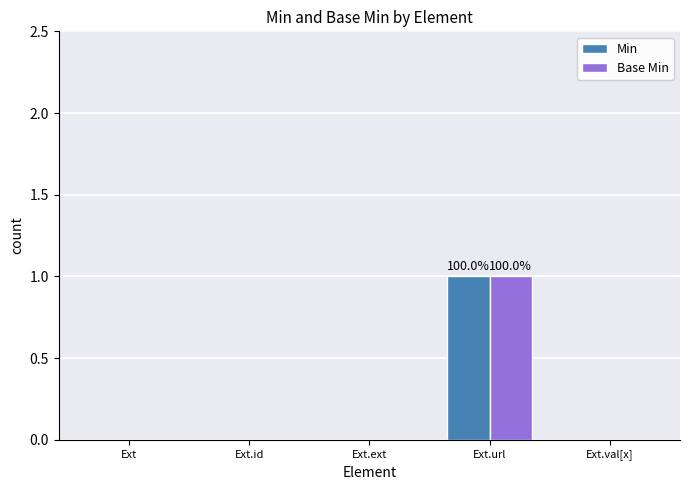

Which category has the highest value in the Base Min series?

Ext.url